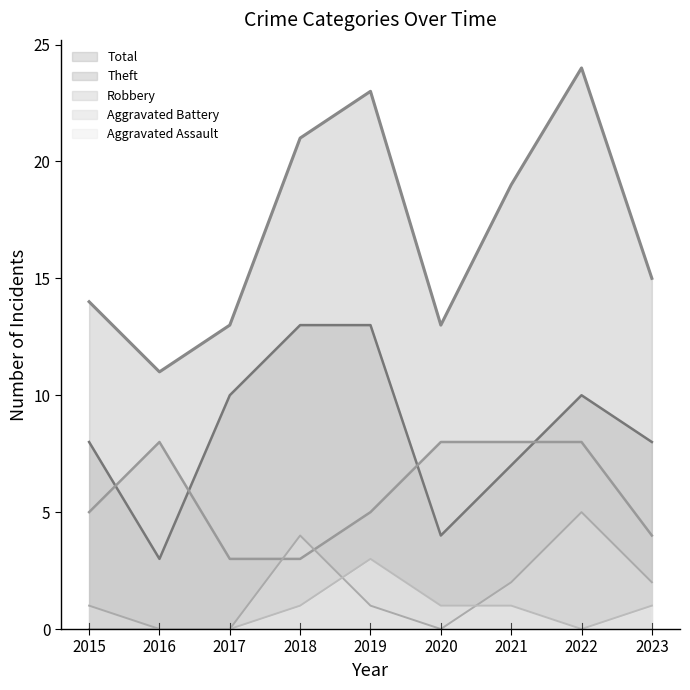

How many values in the Total series exceed 15?

4